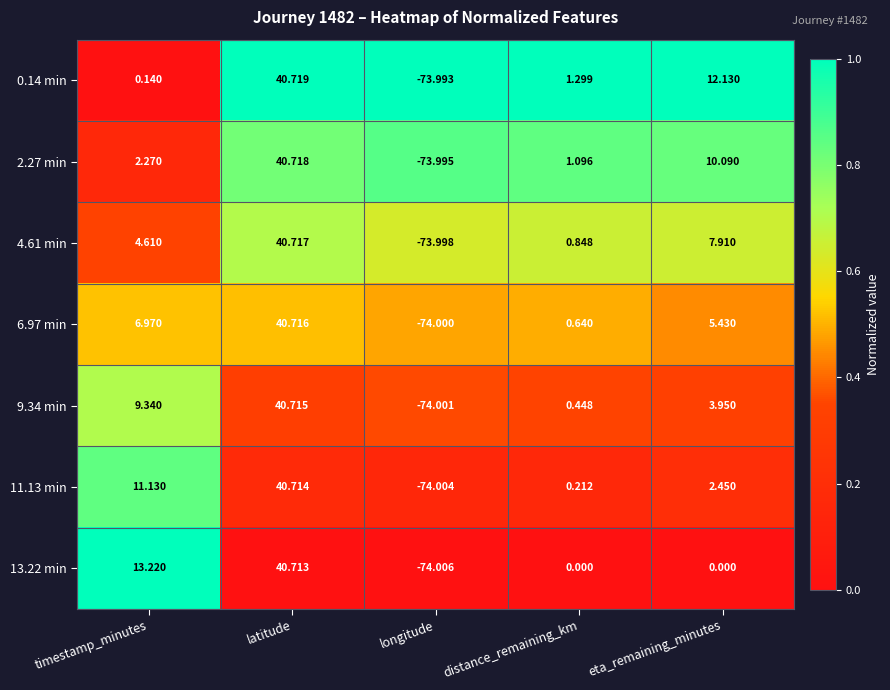

Rank the series by their maximum value, from highest to lowest.

0.14 min, 2.27 min, 4.61 min, 6.97 min, 9.34 min, 11.13 min, 13.22 min